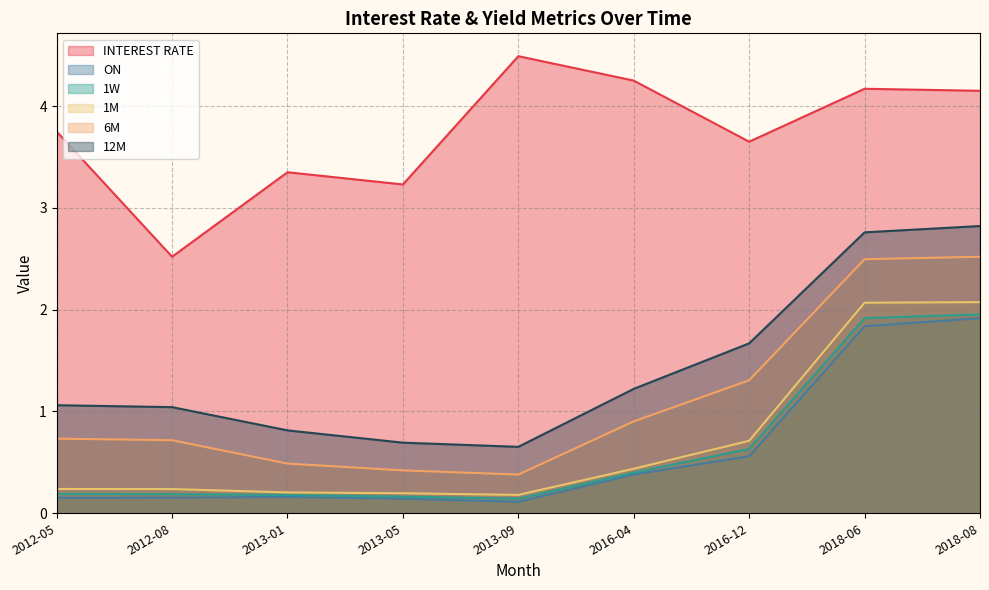

What is the difference between the second highest and minimum values in the INTEREST RATE series?

1.7